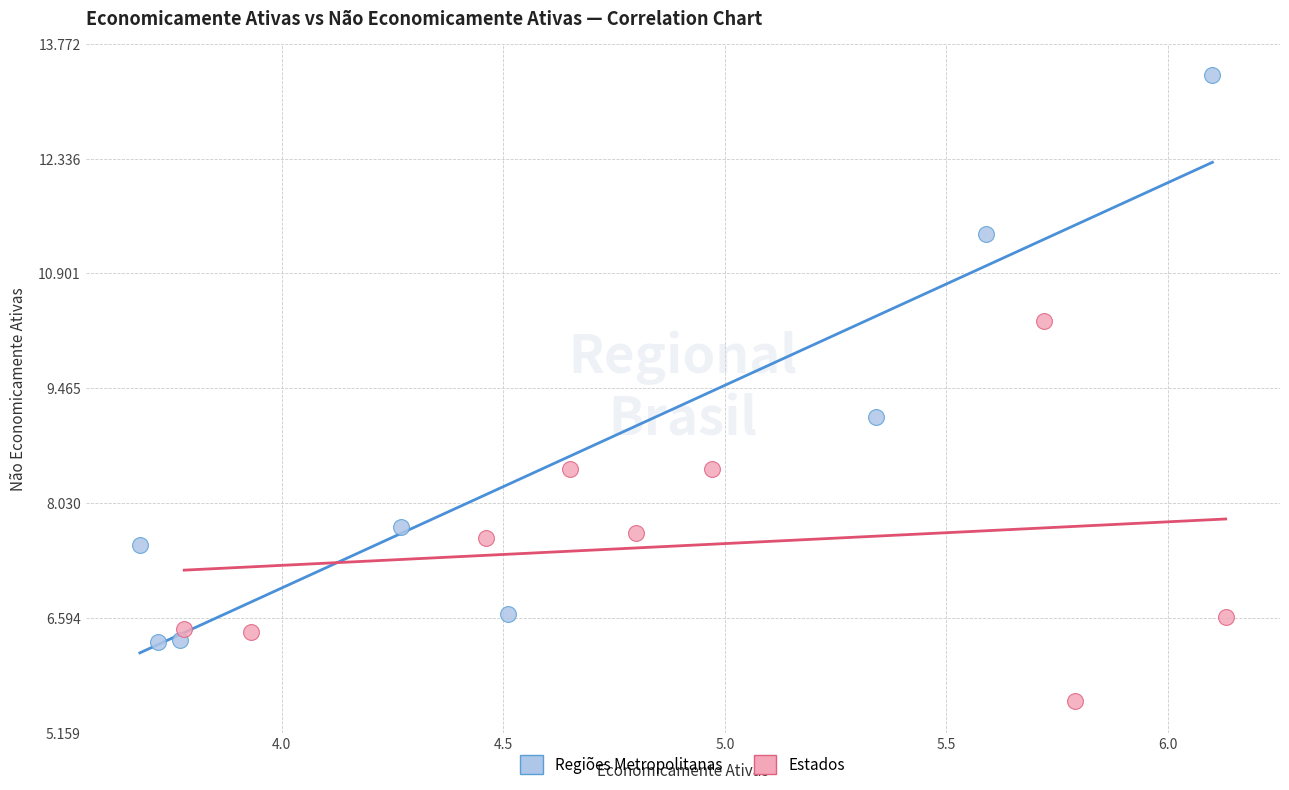

Which series has the widest spread of Y values?

Regiões Metropolitanas